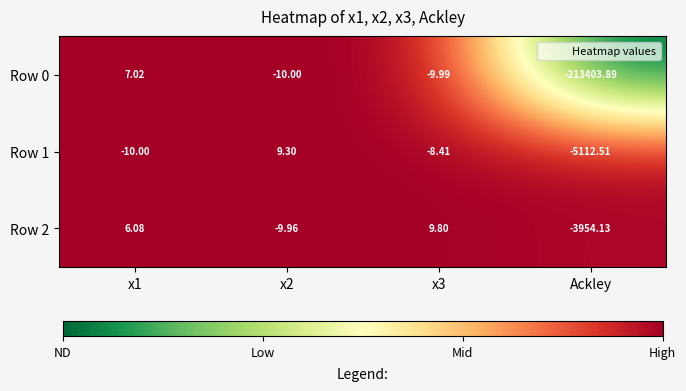

What is the spread (max minus min) of values at x2?

19.3